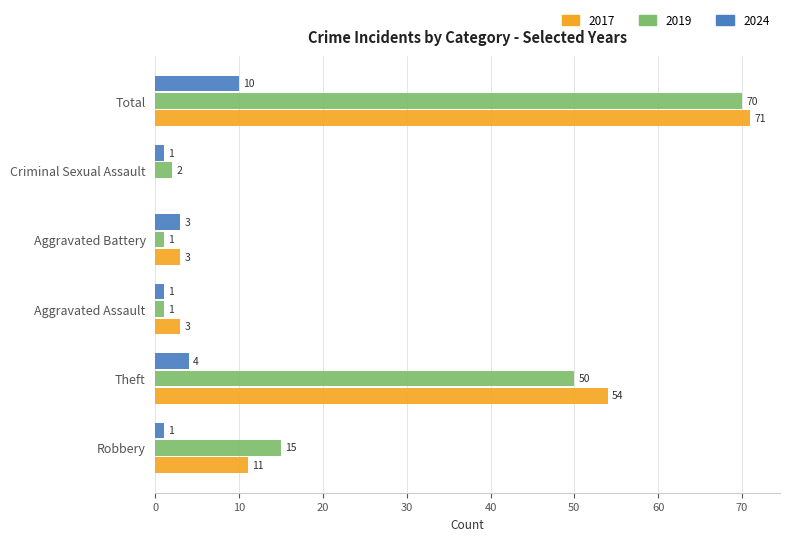

How many 2024 values are between 1 and 4?

5